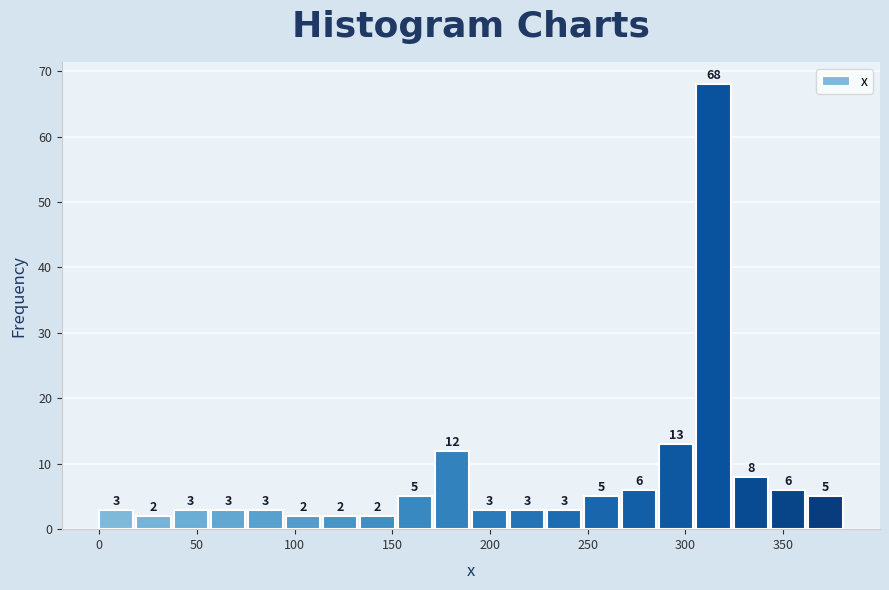

Read against the x-axis, roughly where is the centre of the tallest bar?

315